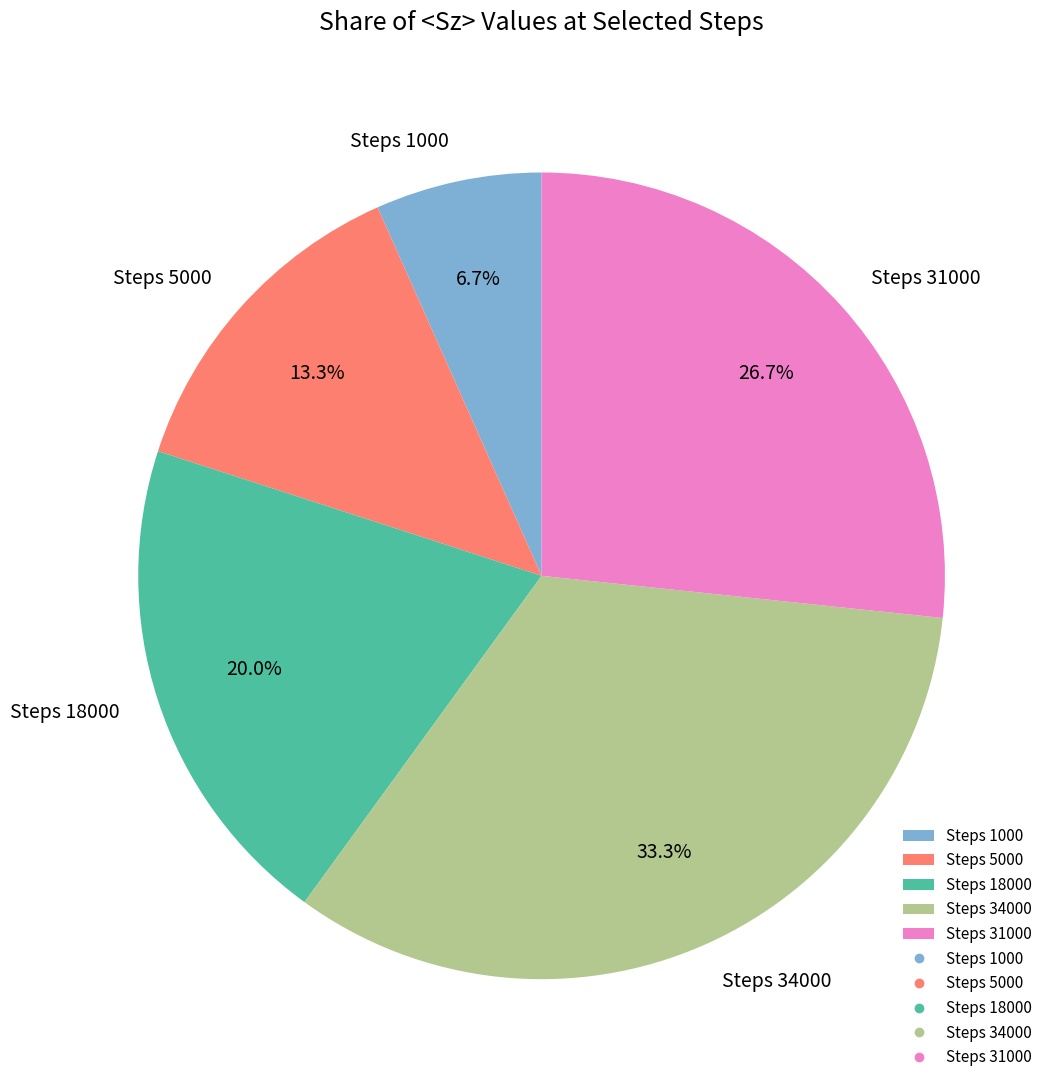

Rank the categories by value from lowest to highest.

Steps 1000, Steps 5000, Steps 18000, Steps 31000, Steps 34000